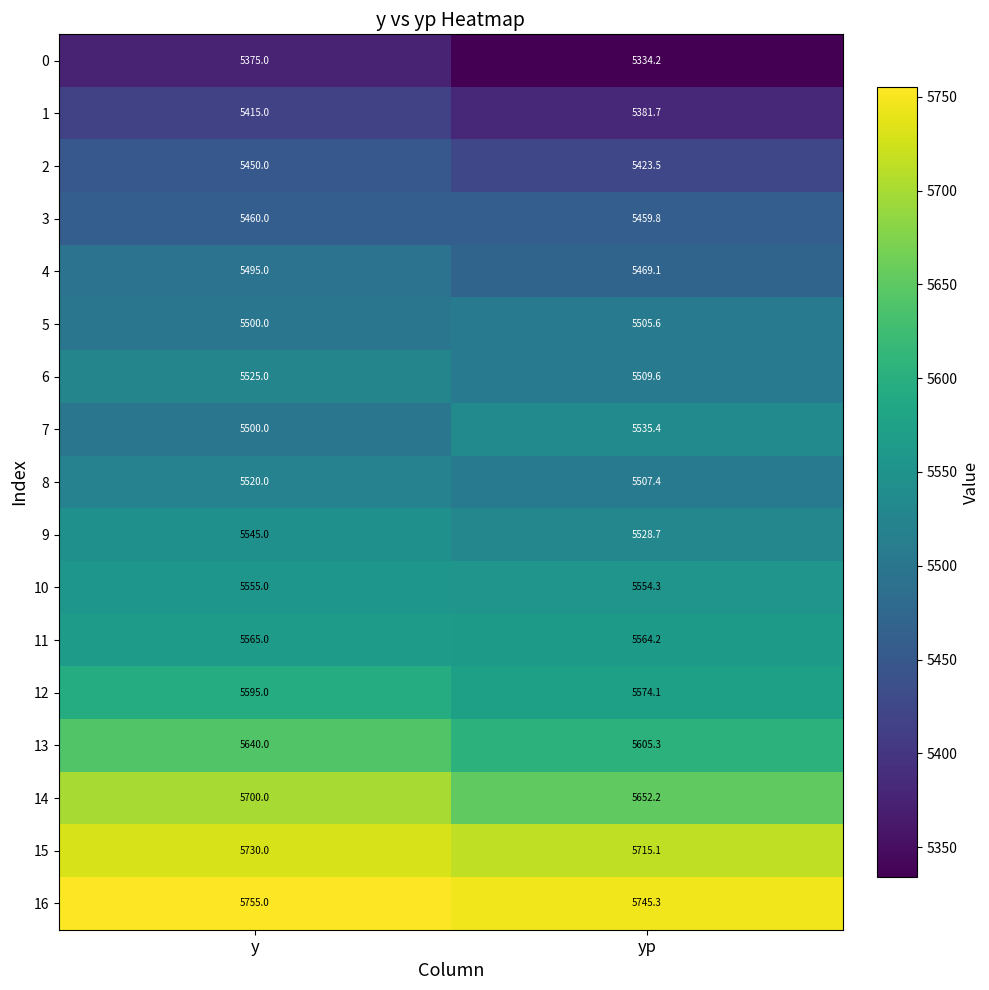

What is the maximum value shown in the chart?

5755.0